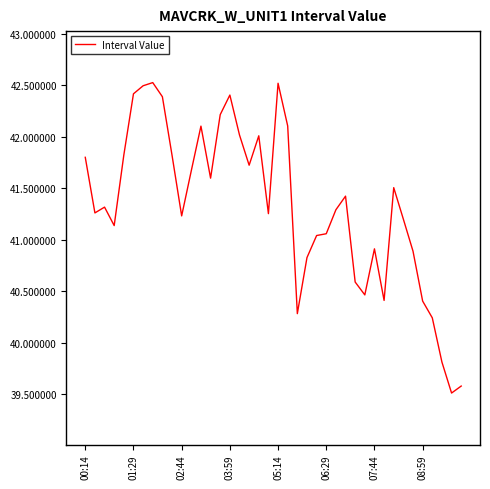

What is the difference between the maximum and minimum values?

3.0